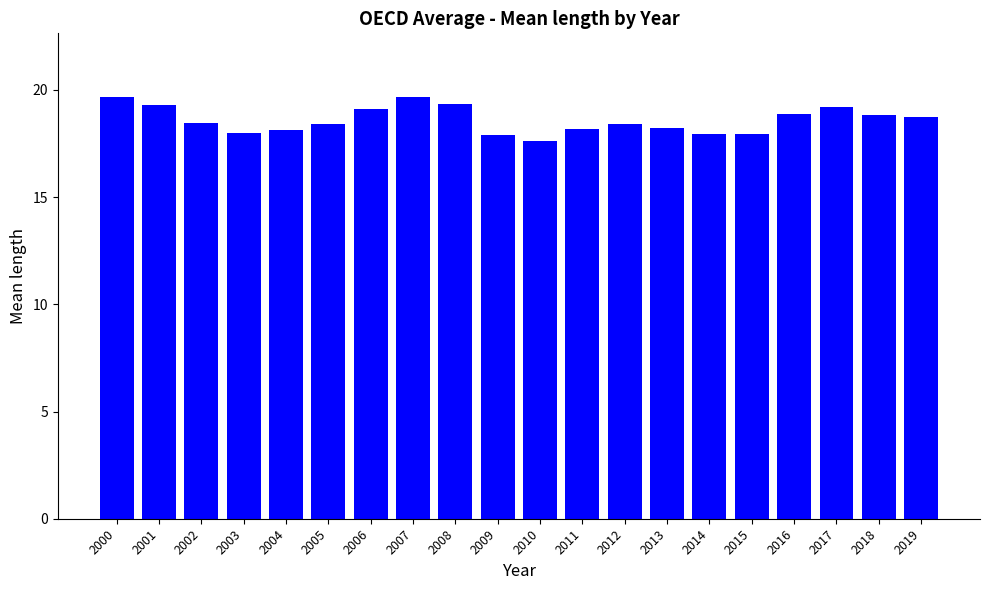

The chart shows a value of 18.2 at 2011. True or false?

True